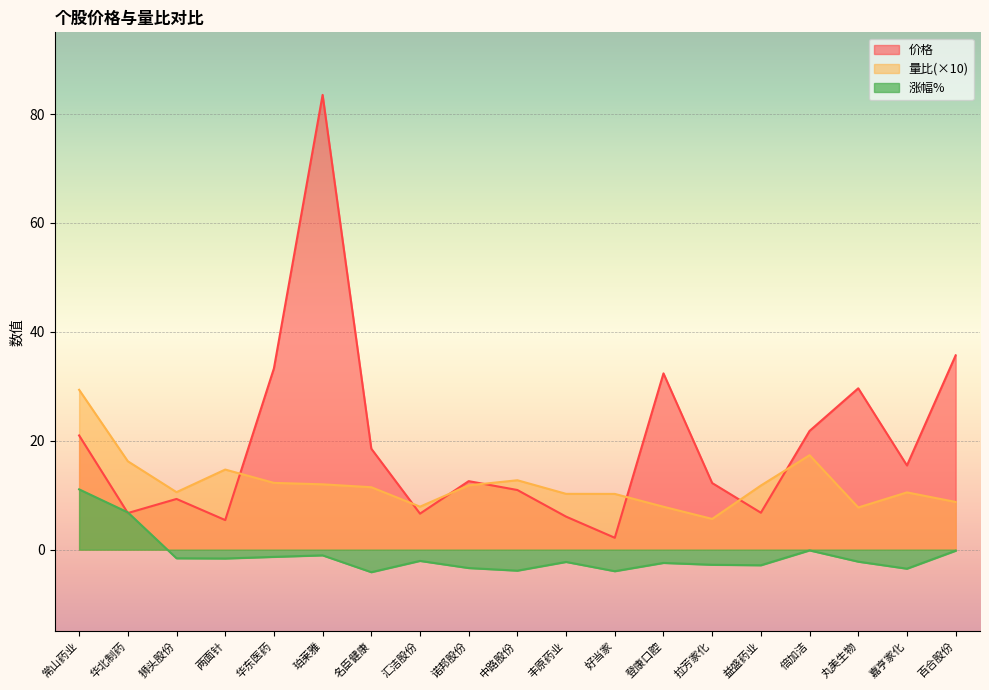

At how many categories does at least one series exceed 53?

1